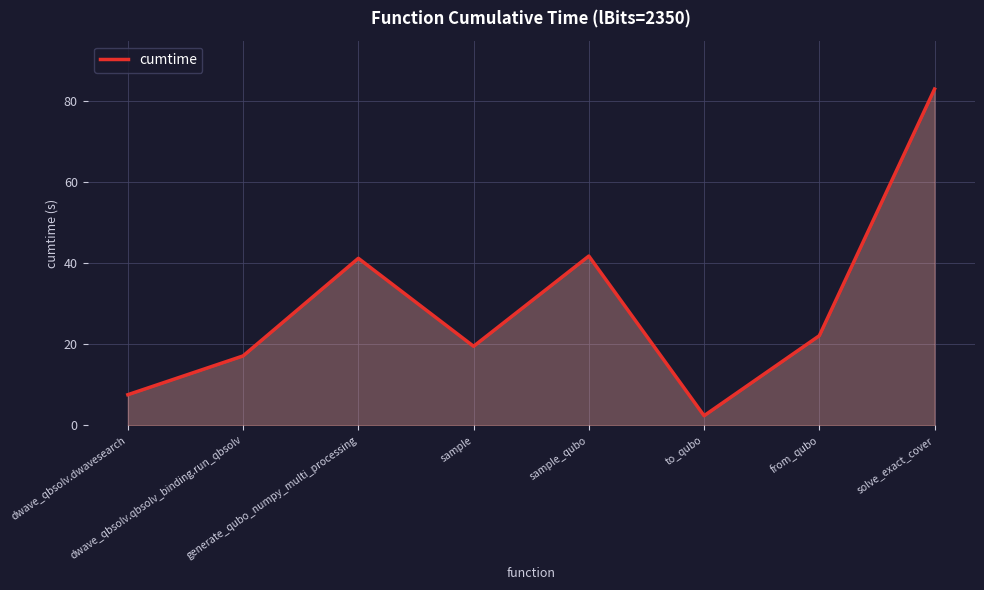

What is the sum of all values?

234.8